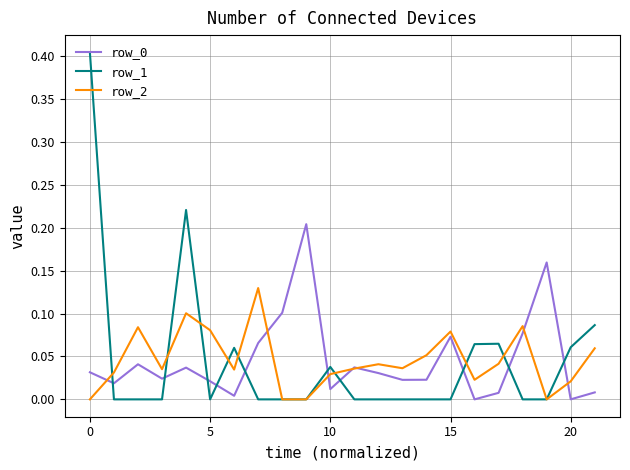

How many categories are shown in the chart?

22